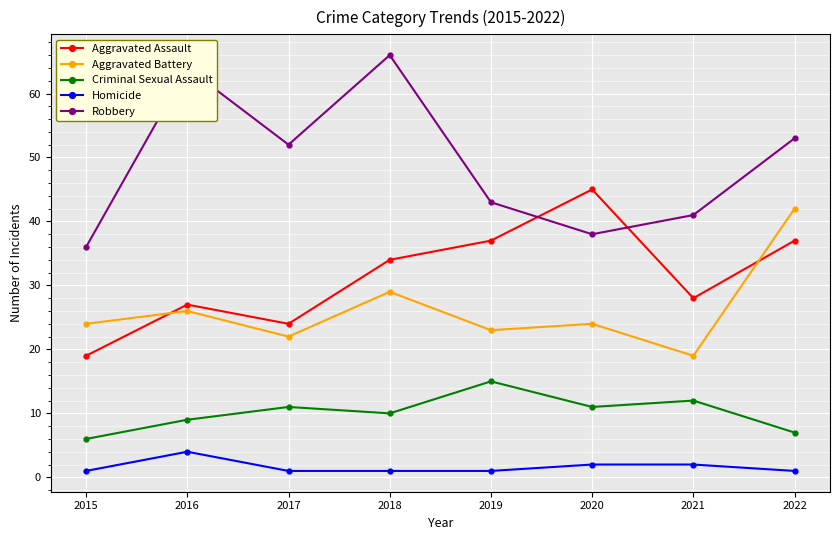

What is the value of the Aggravated Assault point at the 5th from the left?

37